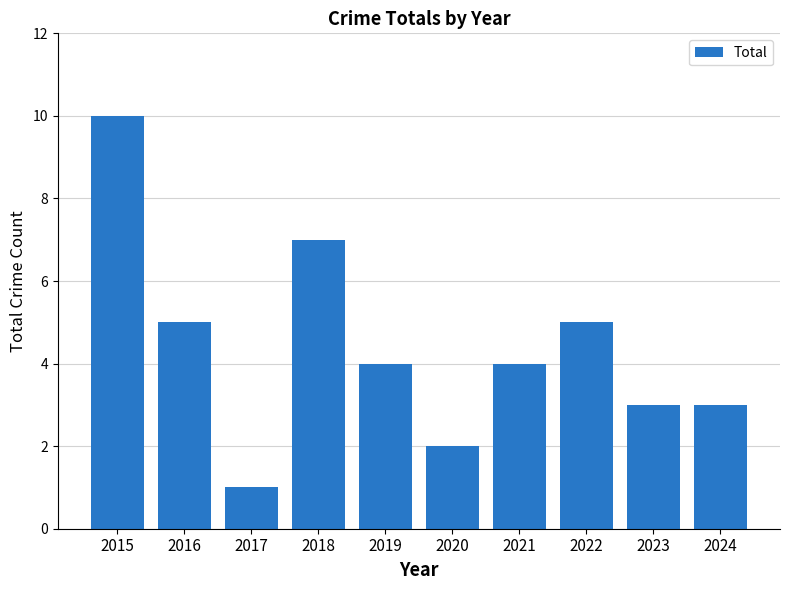

The value at 2023 is 3. True or false?

True